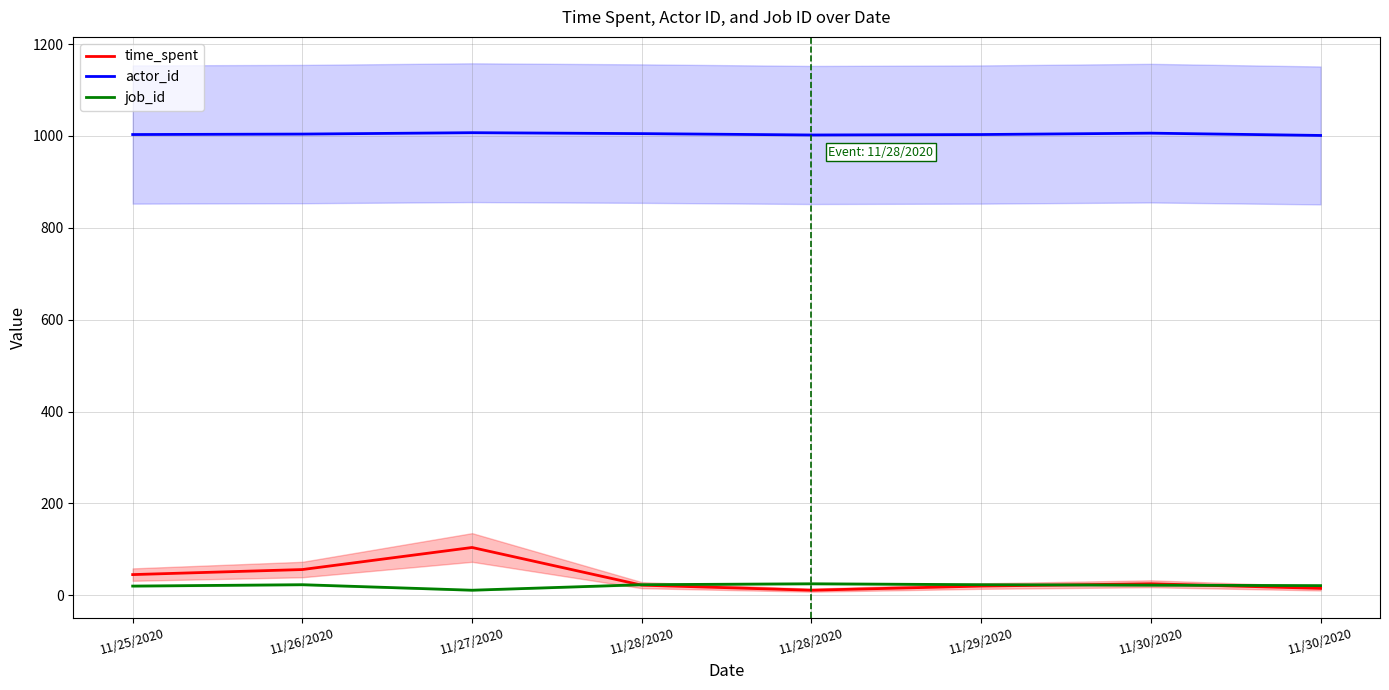

What is the average value of the job_id series?

21